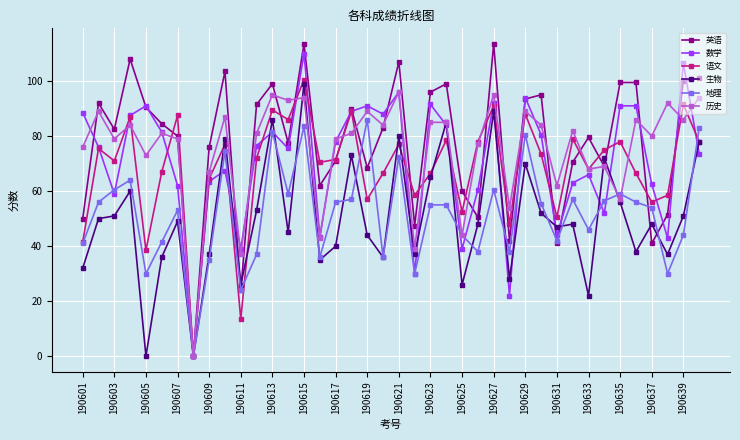

What is the value of the 历史 point at the 28th from the left?

54.0